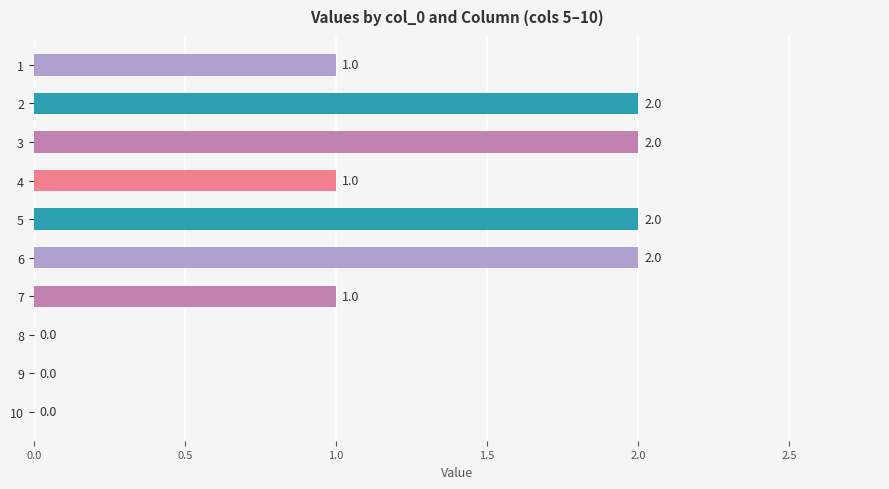

The chart shows a value of 0 at 10. True or false?

True